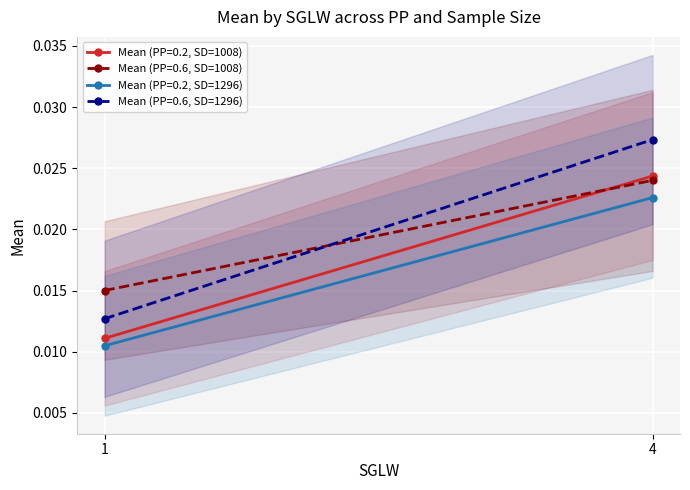

Count the Mean (PP=0.2, SD=1296) values in the range 0 to 1.

2